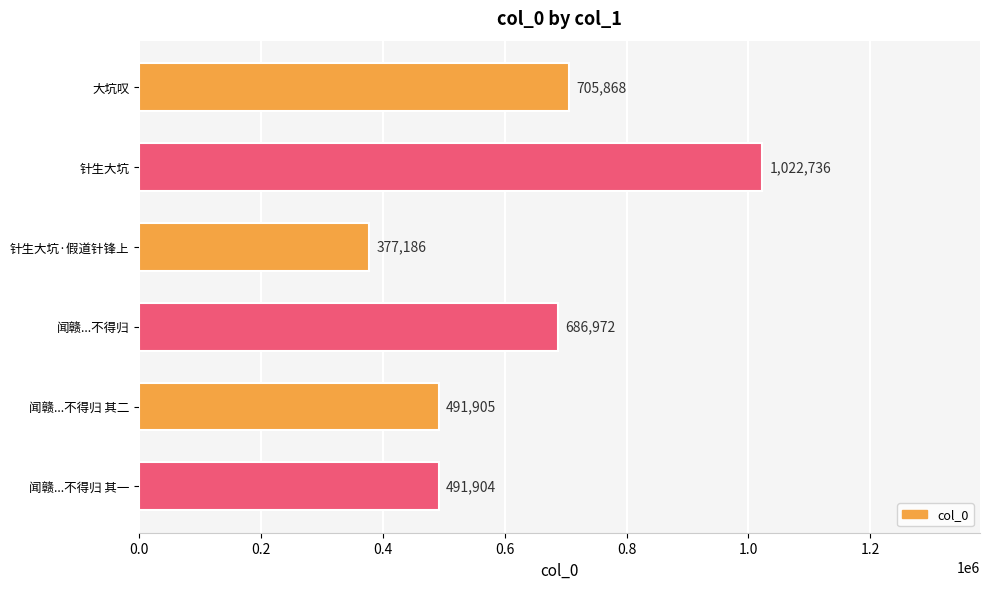

List the labels in order of value, largest first.

针生大坑, 大坑叹, 闻赣...不得归, 闻赣...不得归 其二, 闻赣...不得归 其一, 针生大坑·假道针锋上